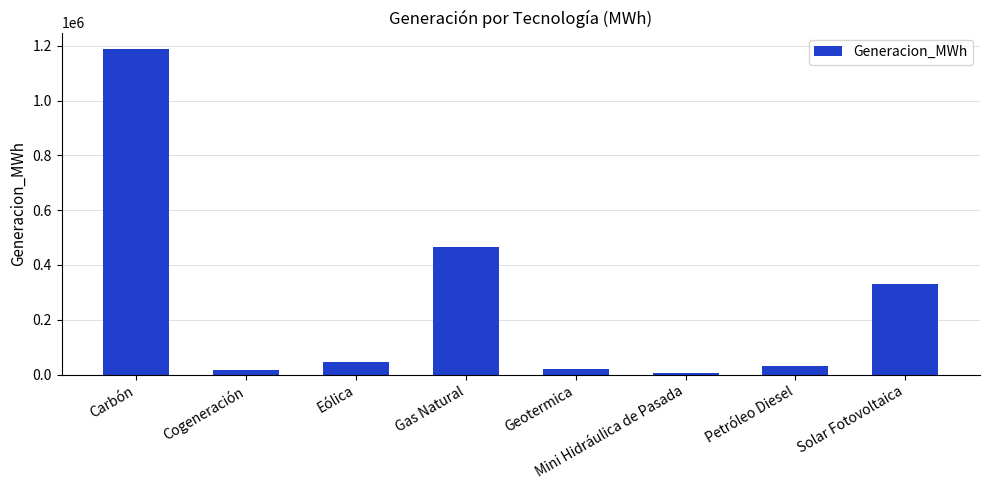

What is the change in value from Eólica to Gas Natural?

+417620.7